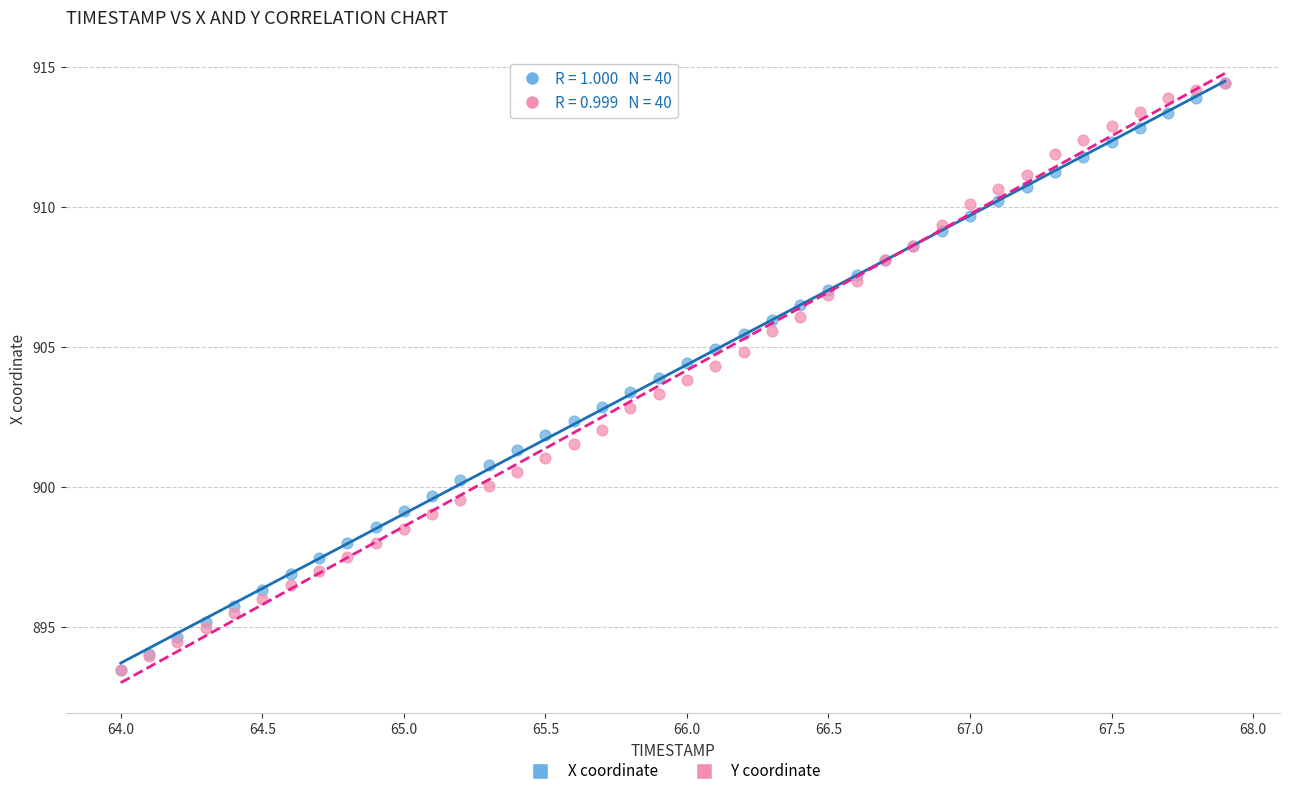

What are all the series names shown in the legend?

X coordinate, Y coordinate